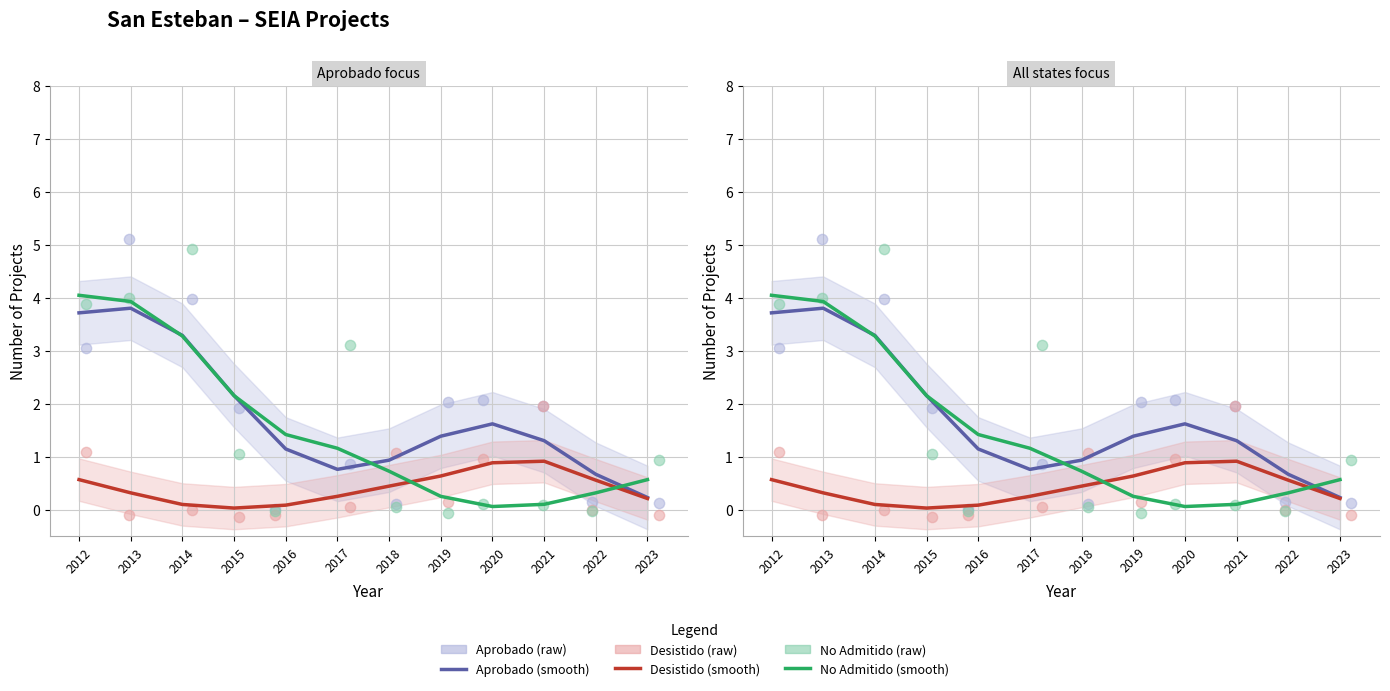

Which series has the largest Y range (max minus min)?

Aprobado (raw)